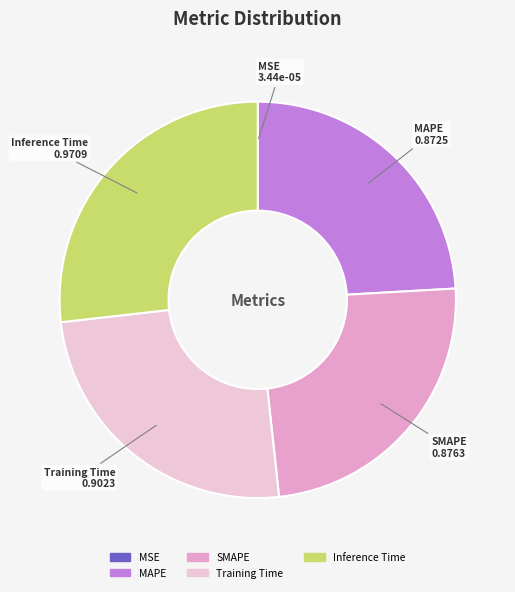

Which slice is the largest?

Inference Time